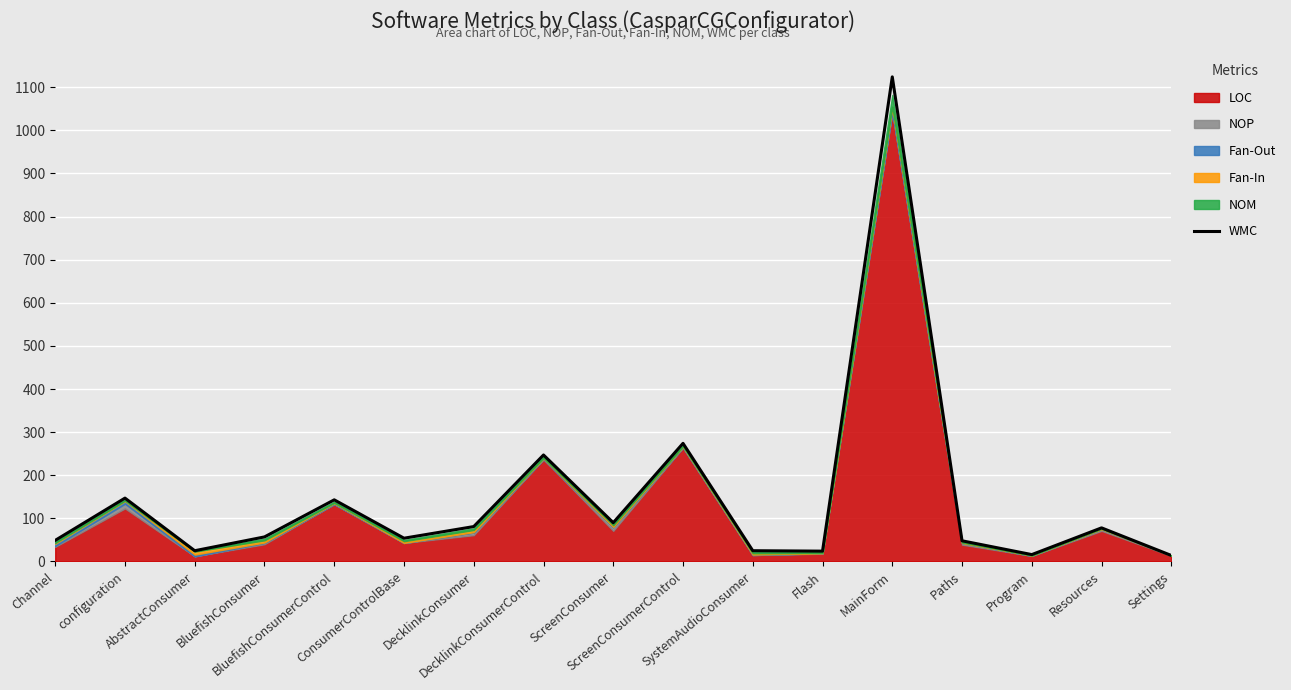

What is the difference between the maximum and minimum values?

1110